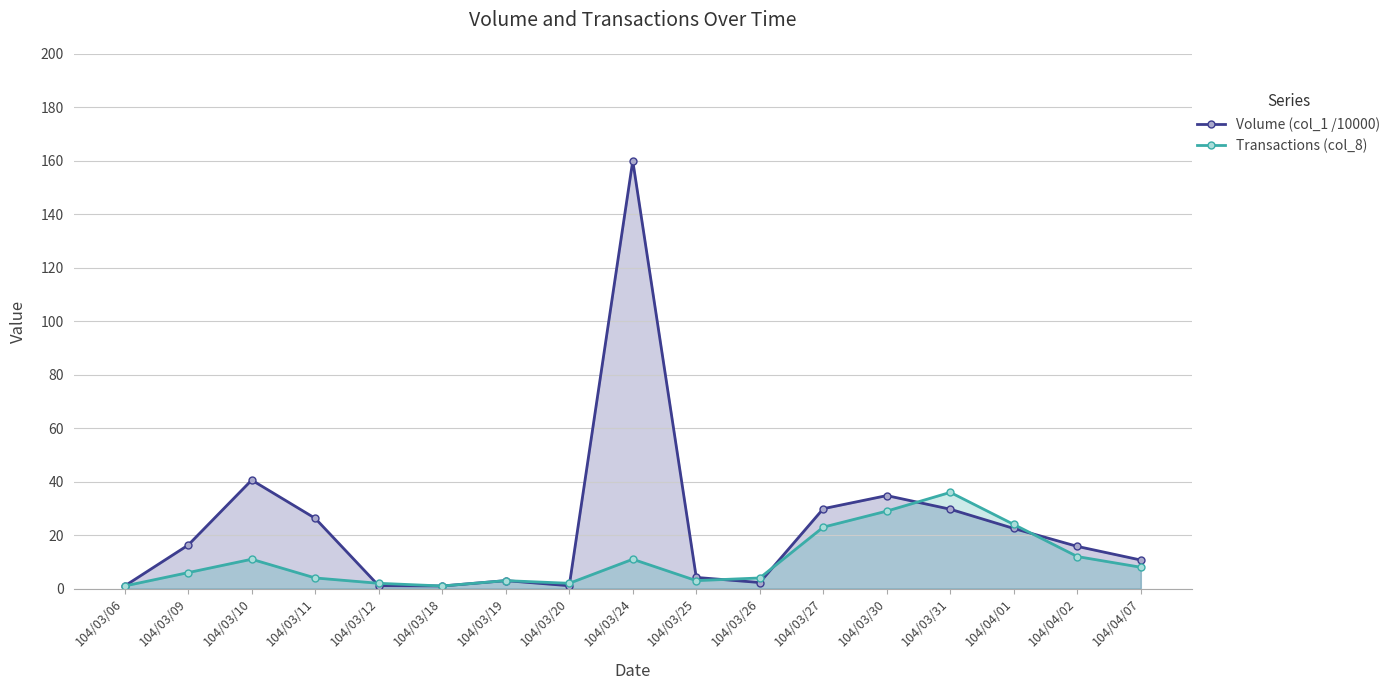

Which series changed the most between 104/03/25 and 104/03/26?

Volume (col_1 /10000)